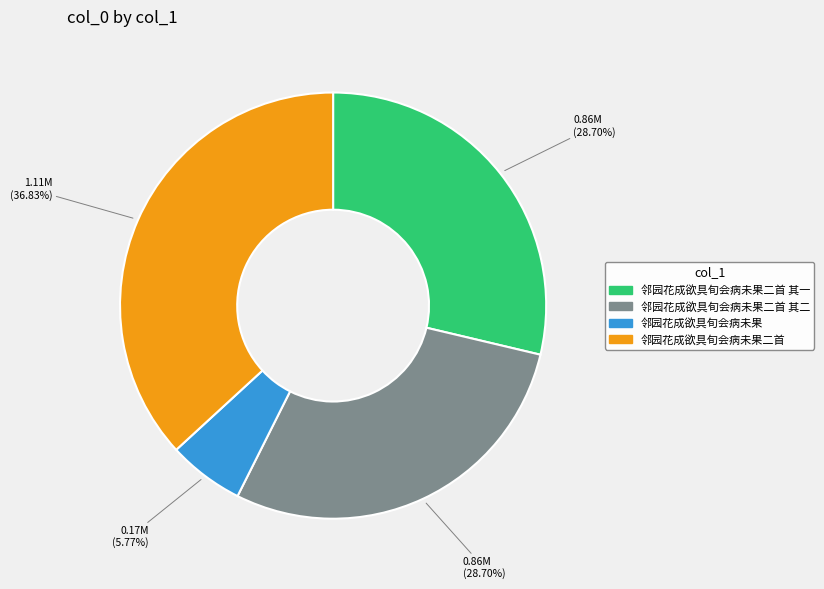

Is there any slice that represents more than half of the pie?

No